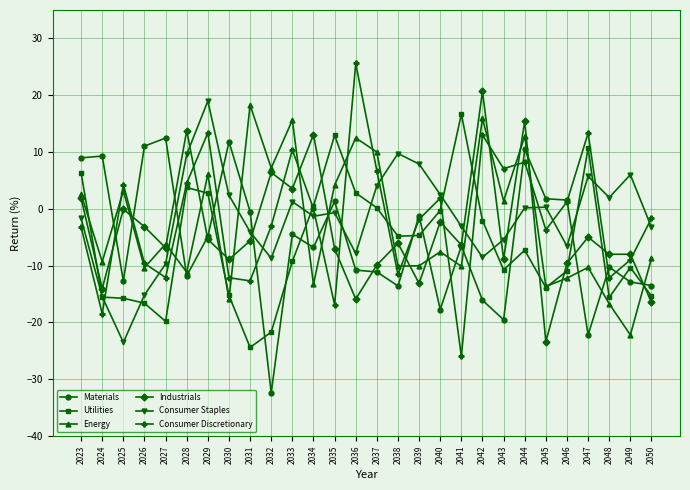

The Industrials series shows 6.4 at 2032. True or false?

True